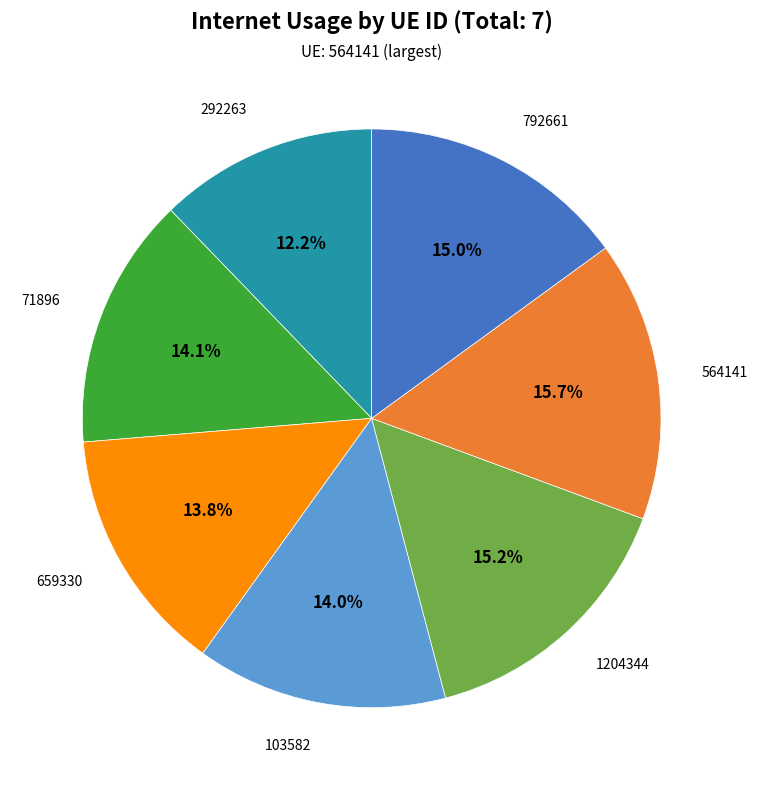

Is there any slice that represents more than half of the pie?

No